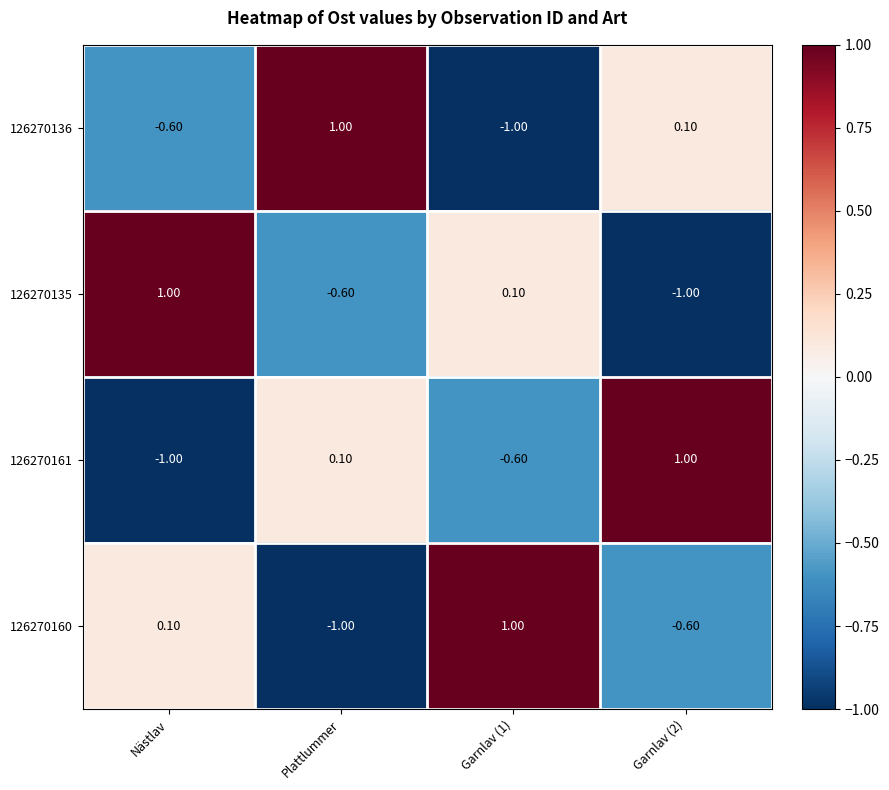

How many negative values does the 126270136 series have?

2